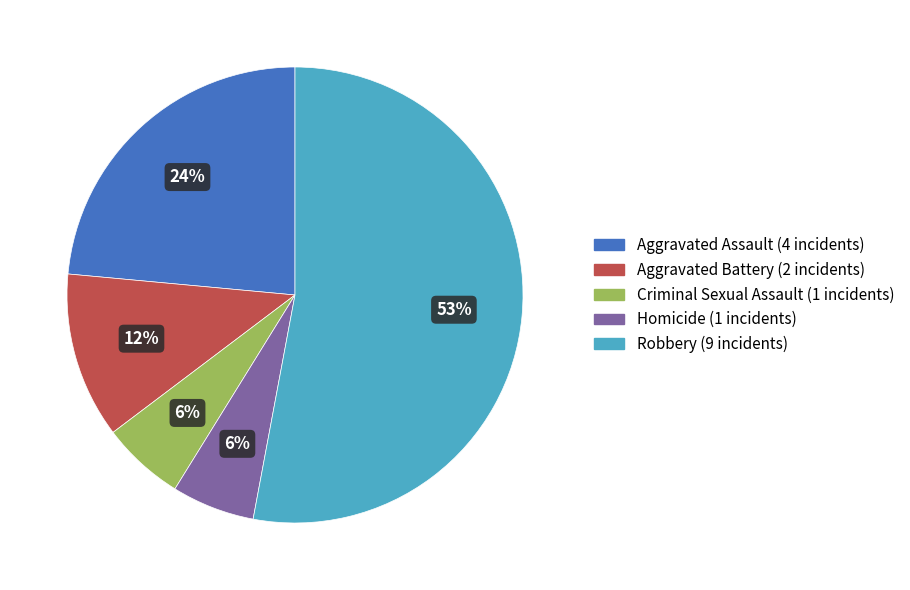

Is the sum of Aggravated Assault and Aggravated Battery greater than half?

No